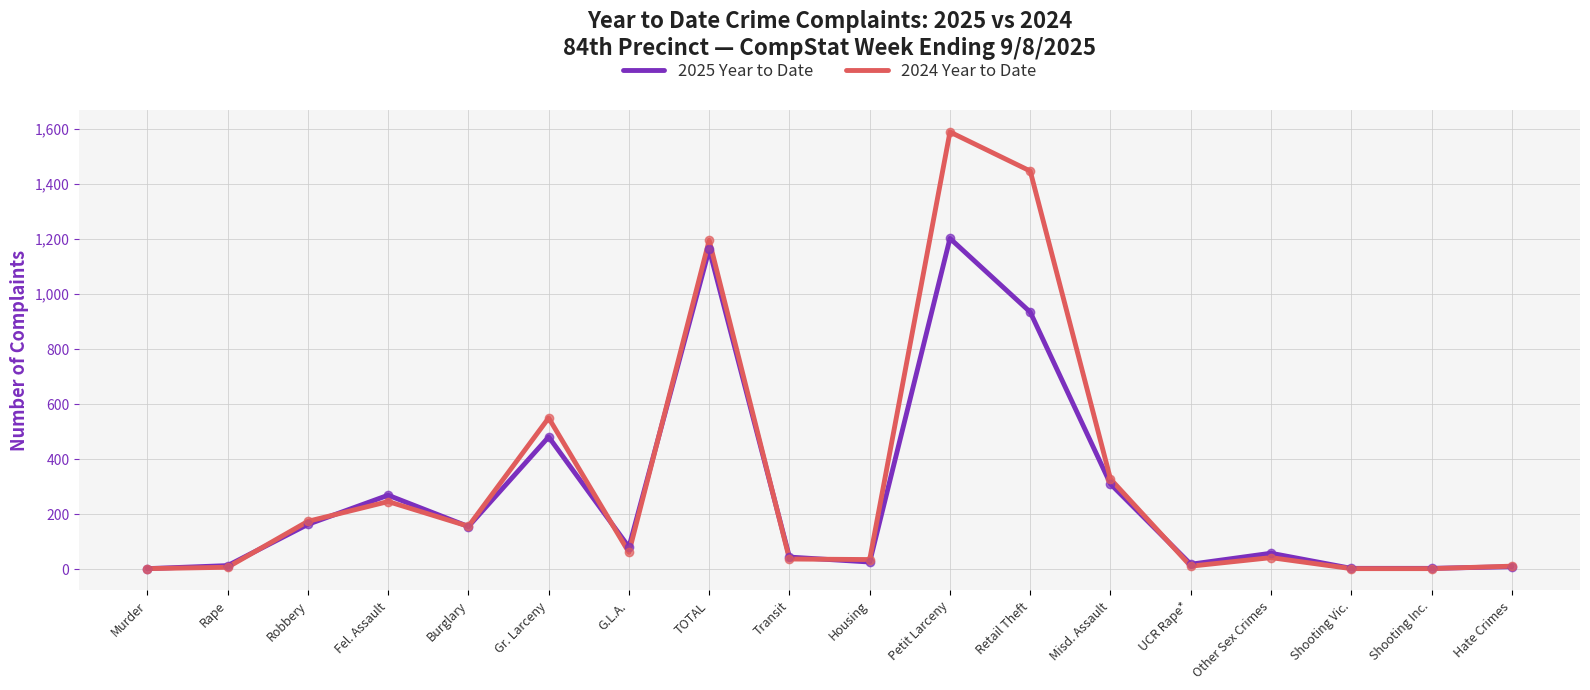

Does the chart display data point markers on the line(s)?

No